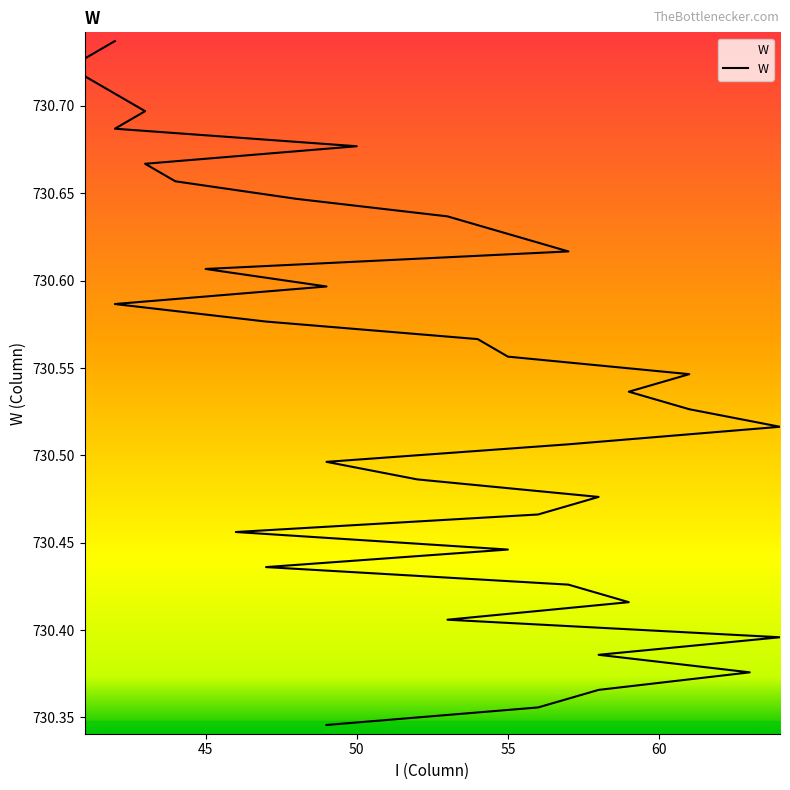

What is the ratio of the value at 45 to the value at 50?

1.0